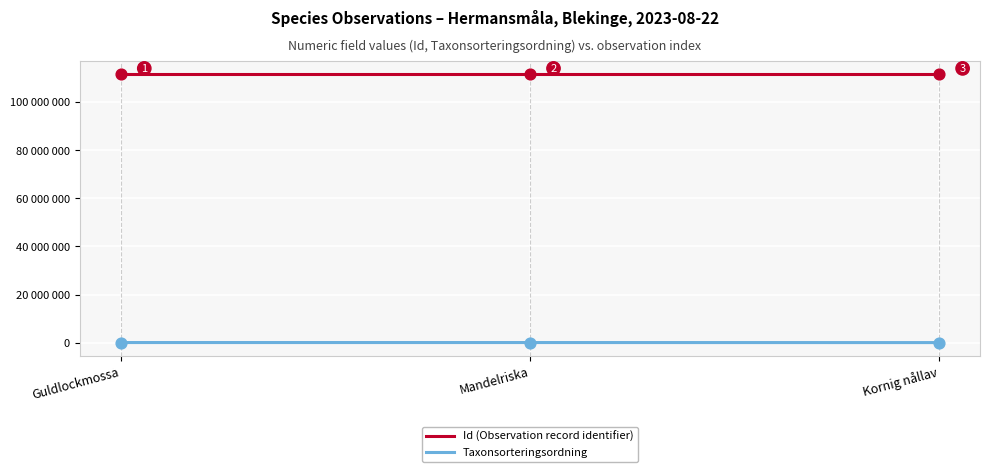

What are all the series names shown in the legend?

Id (Observation record identifier), Taxonsorteringsordning